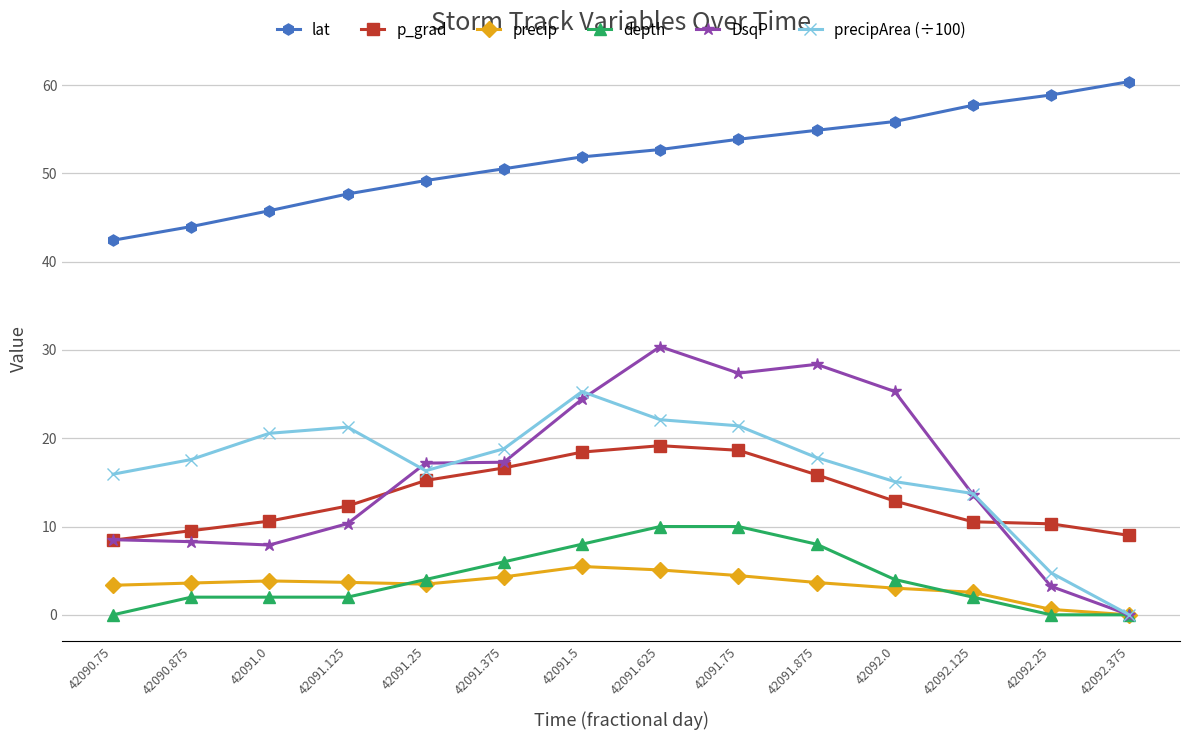

True or false: precipArea (÷100) and p_grad intersect in this chart.

True